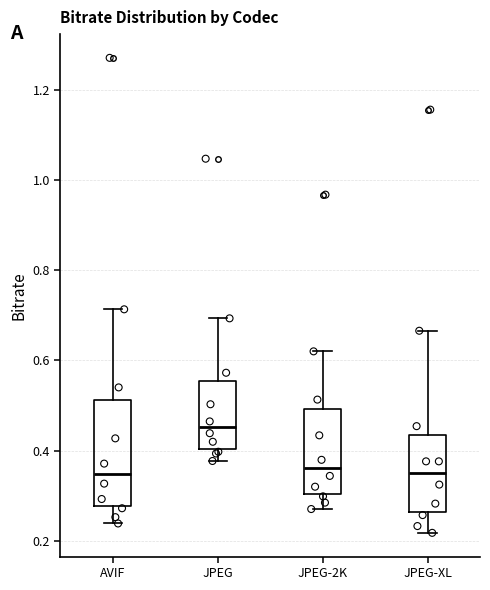

Where does the lower whisker of the box for JPEG-XL end on the y-axis? The values are not printed on the chart, so give them approximately, as read against the axis.

0.22